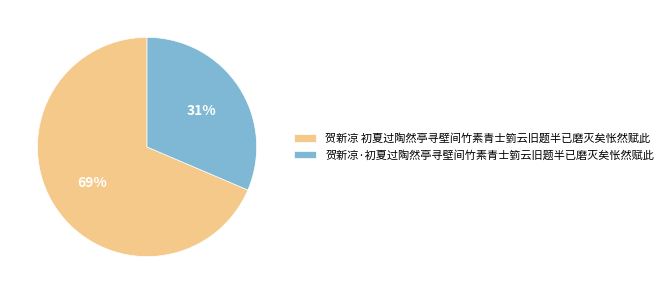

Does 贺新凉 初夏过陶然亭寻壁间竹素青士箌云旧题半已磨灭矣怅然赋此 represent more than half of the total?

Yes